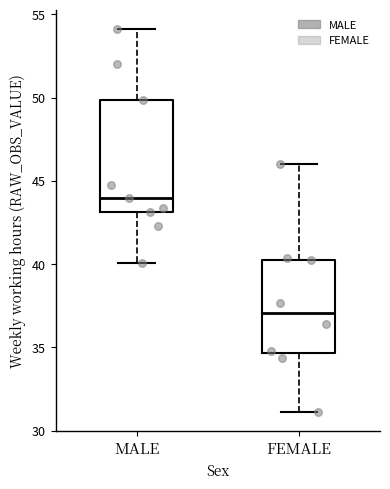

Where does the median line of the box for FEMALE sit on the y-axis? The values are not printed on the chart, so give them approximately, as read against the axis.

37.0